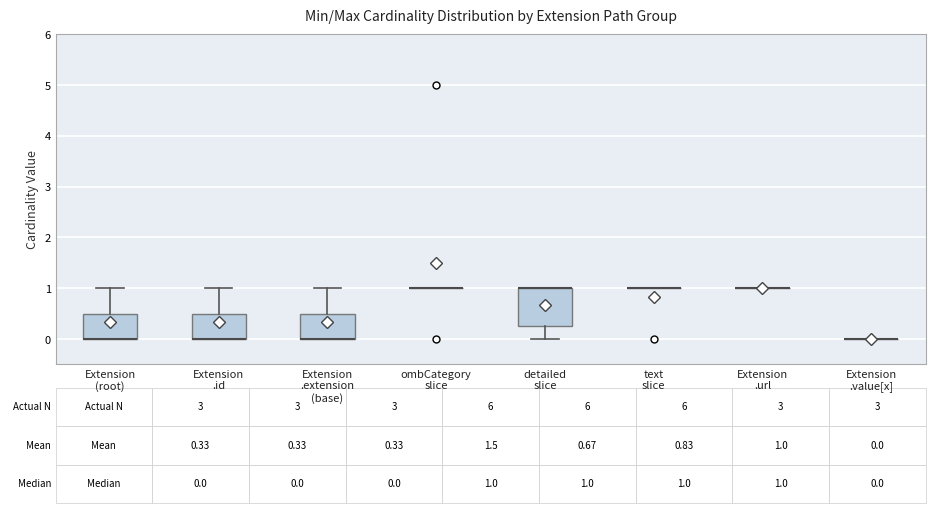

Comparing the boxes themselves (not the whiskers), which one is the tallest?

detailed slice